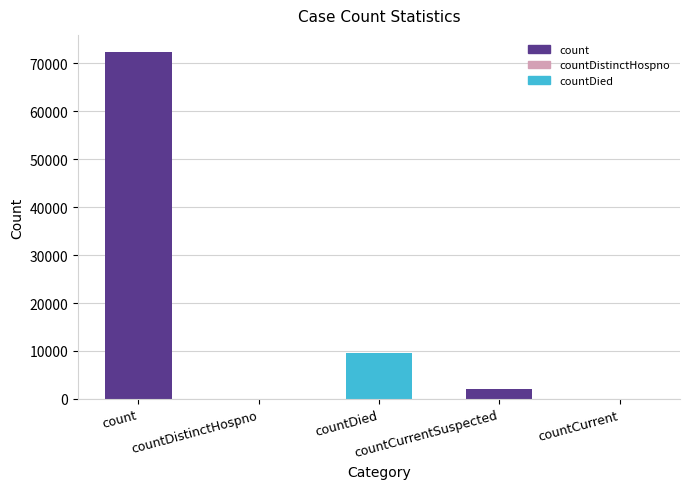

What is the maximum value shown in the chart?

72317